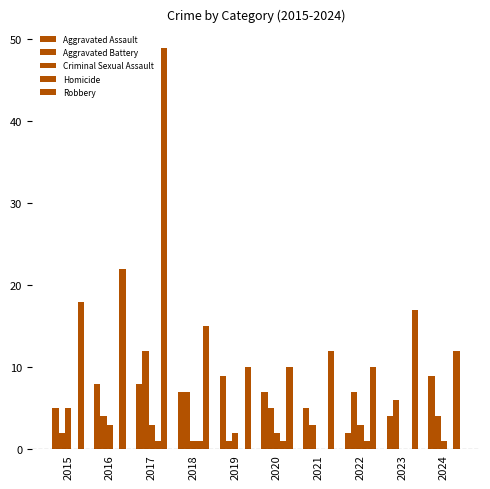

Are the bars horizontal?

No